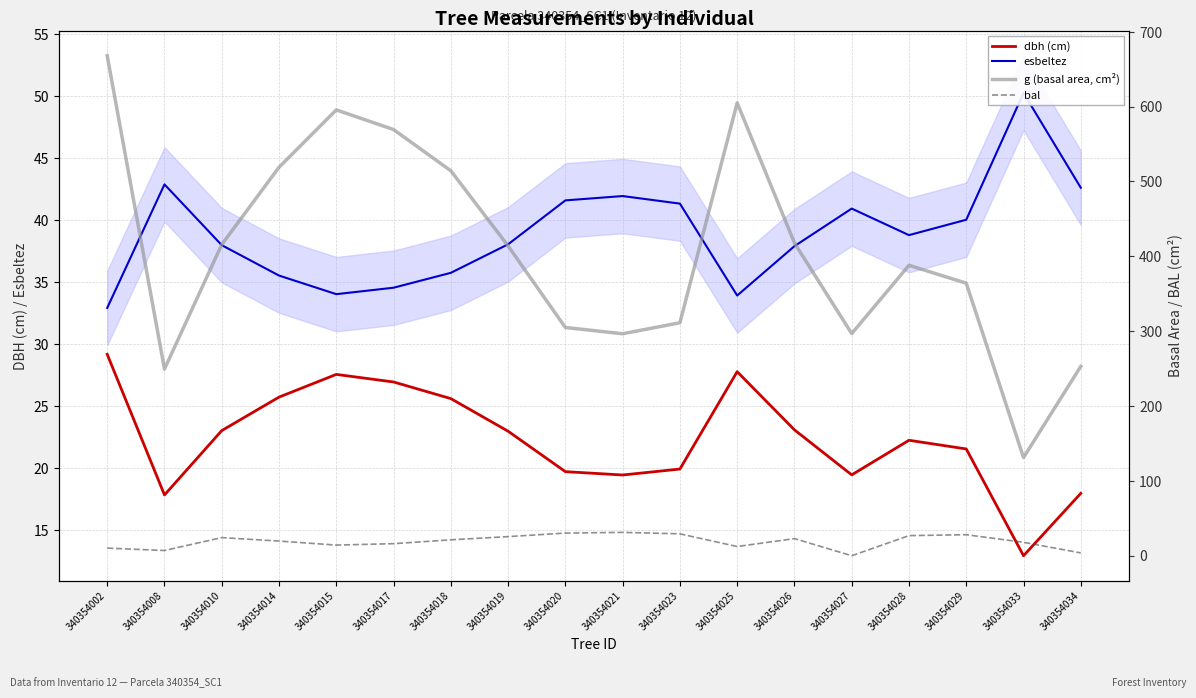

The value of esbeltez at 340354023 is 41.3. True or false?

True